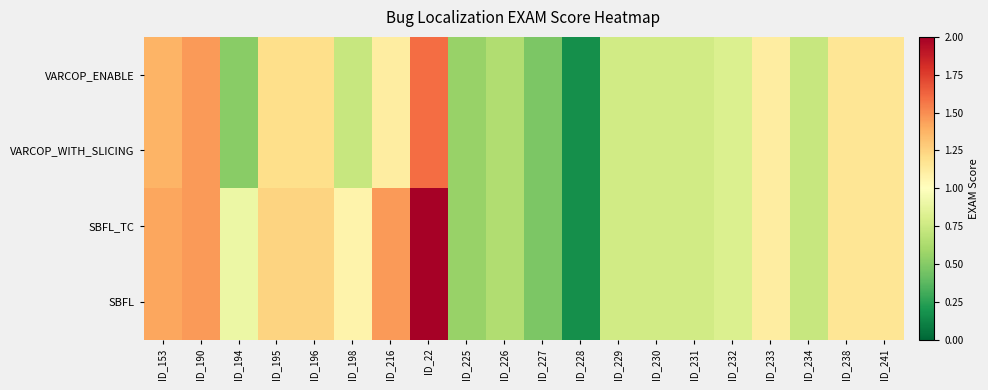

Rank the series by their maximum value, from lowest to highest.

VARCOP_ENABLE, VARCOP_WITH_SLICING, SBFL_TC, SBFL